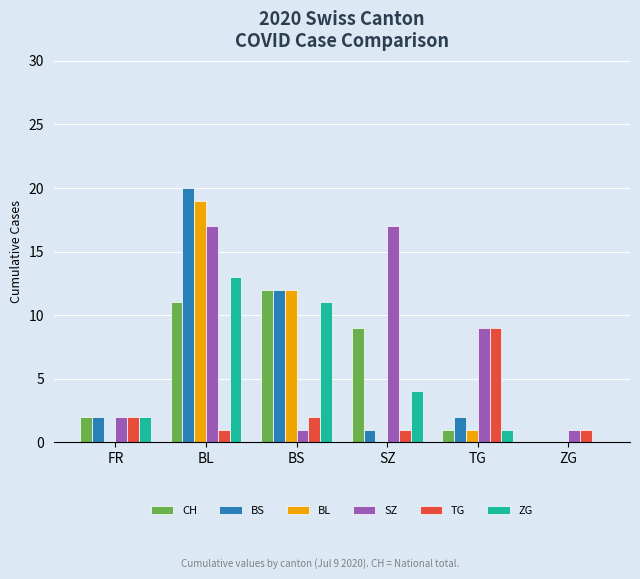

Reading left to right, list all the values displayed in this chart.

CH: FR=2	BL=11	BS=12	SZ=9	TG=1	ZG=0
BS: FR=2	BL=20	BS=12	SZ=1	TG=2	ZG=0
BL: FR=0	BL=19	BS=12	SZ=0	TG=1	ZG=0
SZ: FR=2	BL=17	BS=1	SZ=17	TG=9	ZG=1
TG: FR=2	BL=1	BS=2	SZ=1	TG=9	ZG=1
ZG: FR=2	BL=13	BS=11	SZ=4	TG=1	ZG=0